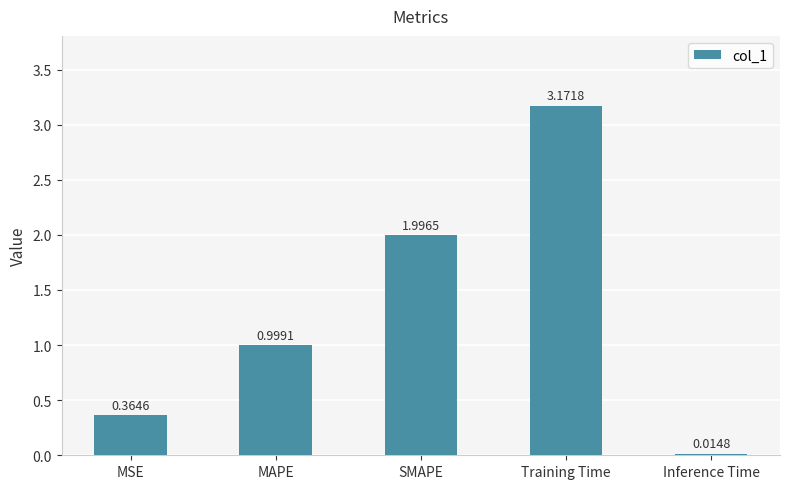

Rank the categories by value from lowest to highest.

Inference Time, MSE, MAPE, SMAPE, Training Time